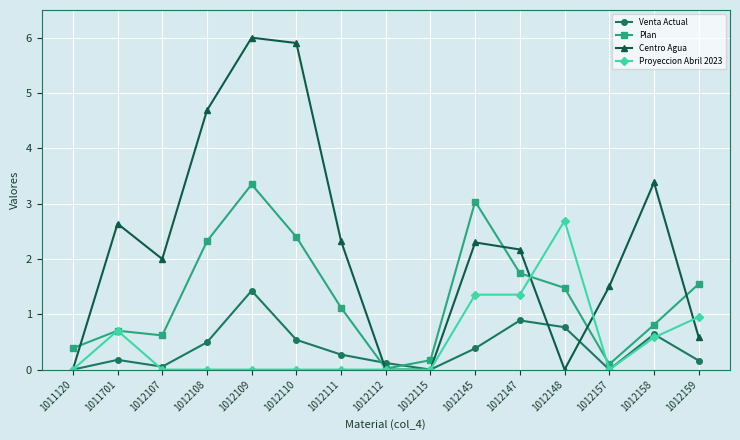

At which category is the sum across all series the highest?

1012109